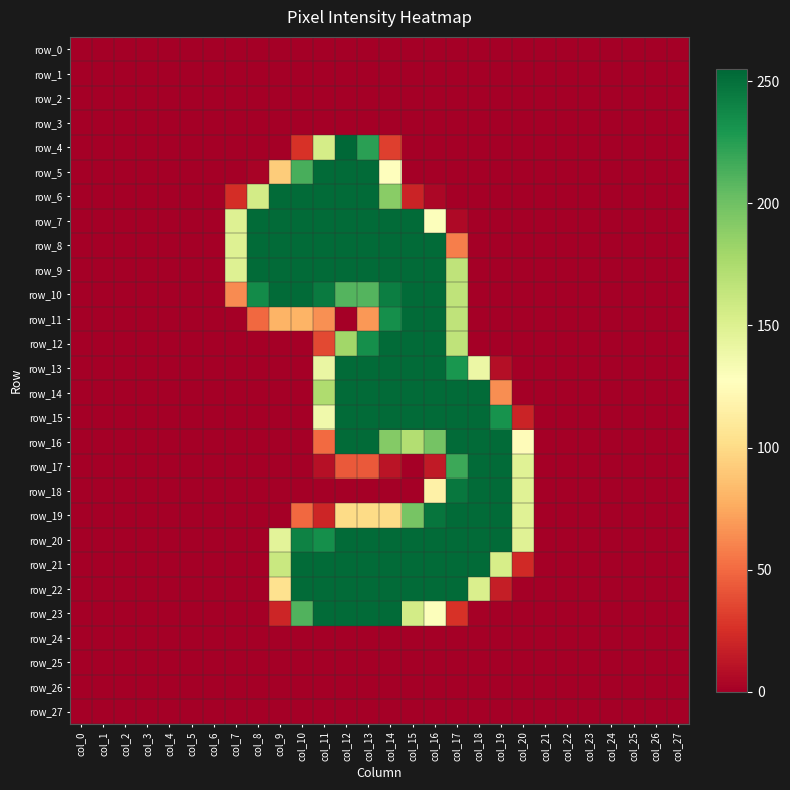

Is it true that row_20 equals 0 at col_5?

True